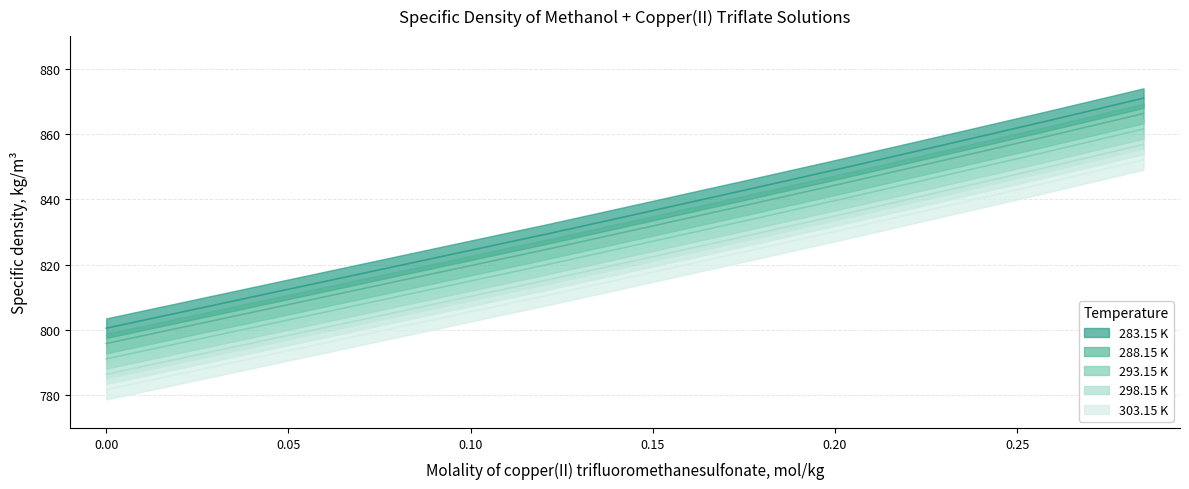

What is the difference between the highest and lowest values at 0.231?

18.9